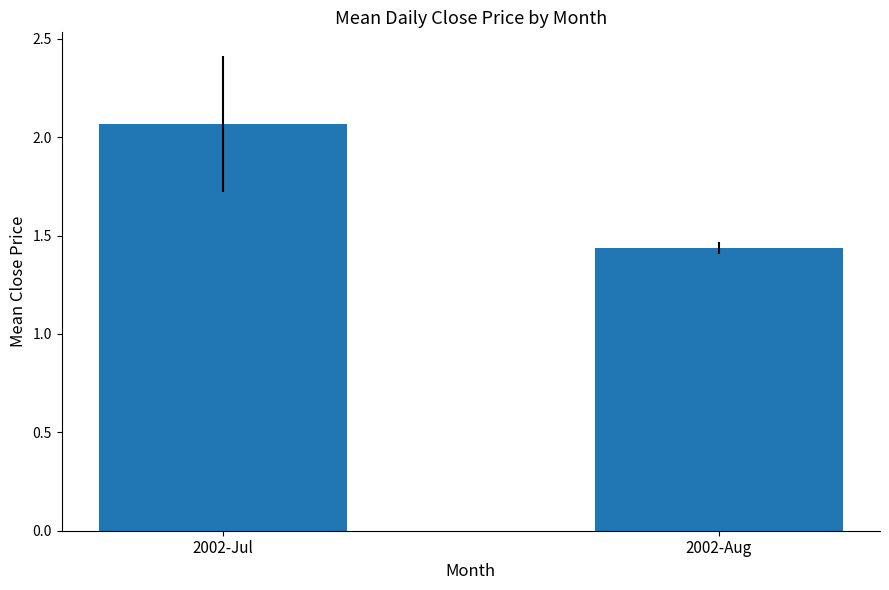

Is it true that the value at 2002-Aug is 2.5?

False